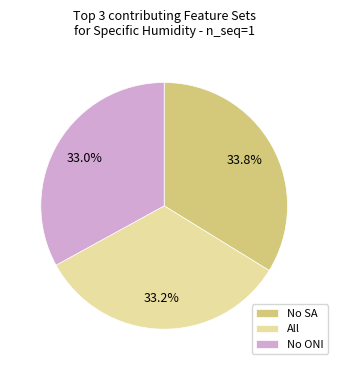

To the nearest percent, what percentage of the pie is No ONI?

33%